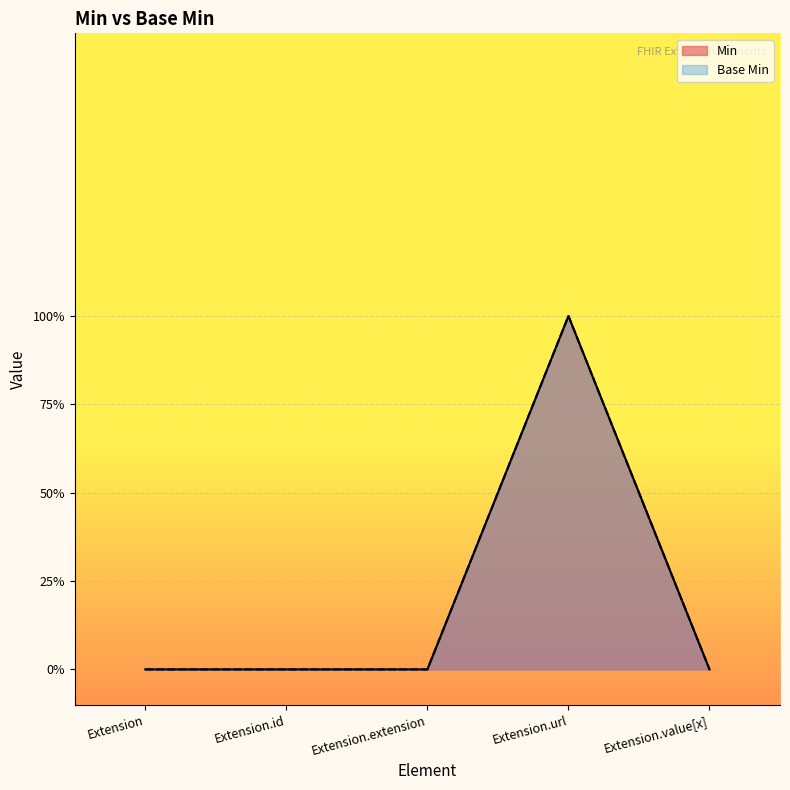

The Base Min series shows -1 at Extension.value[x]. True or false?

False